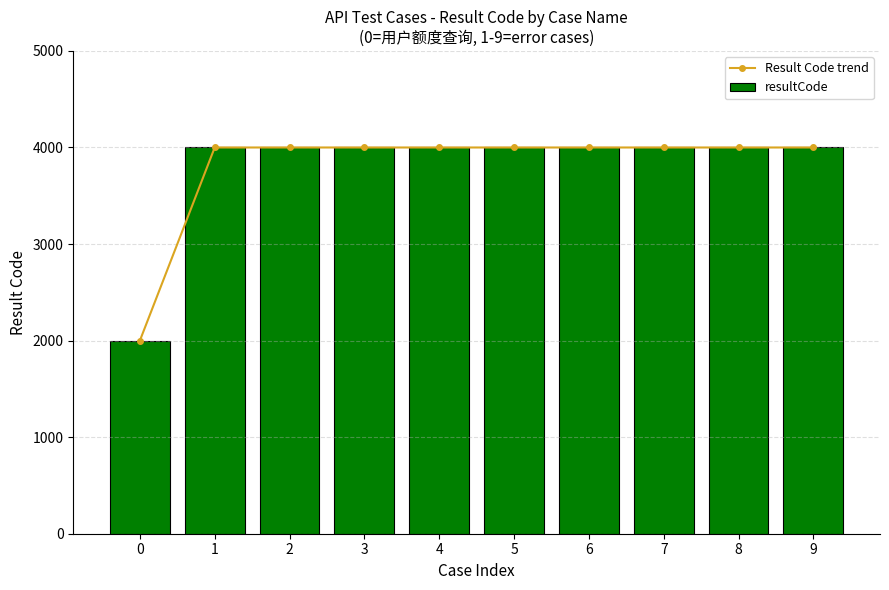

Between 0 and 6, which series saw the biggest shift?

Result Code trend